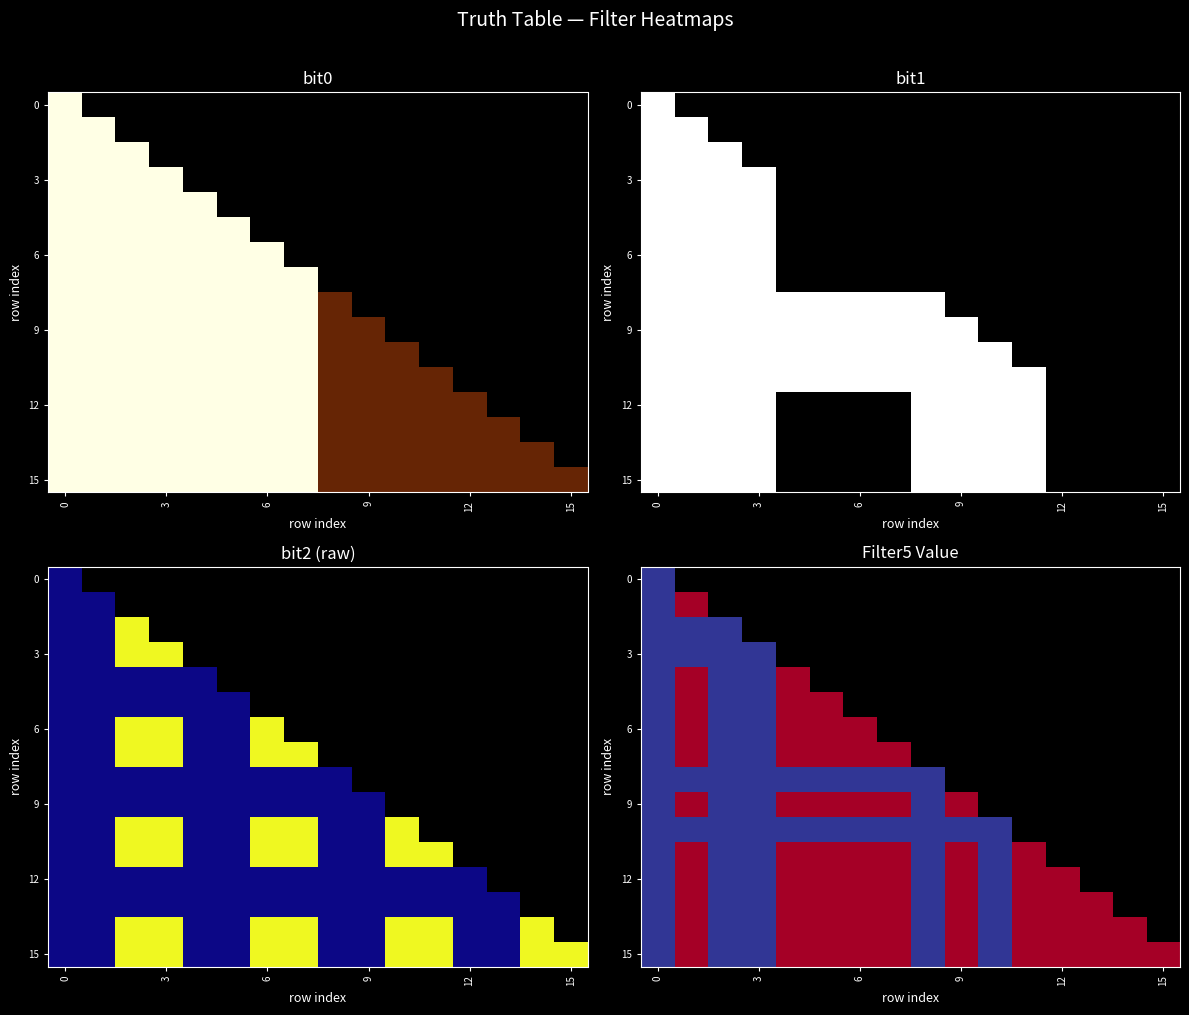

Count the number of categories in the chart.

16